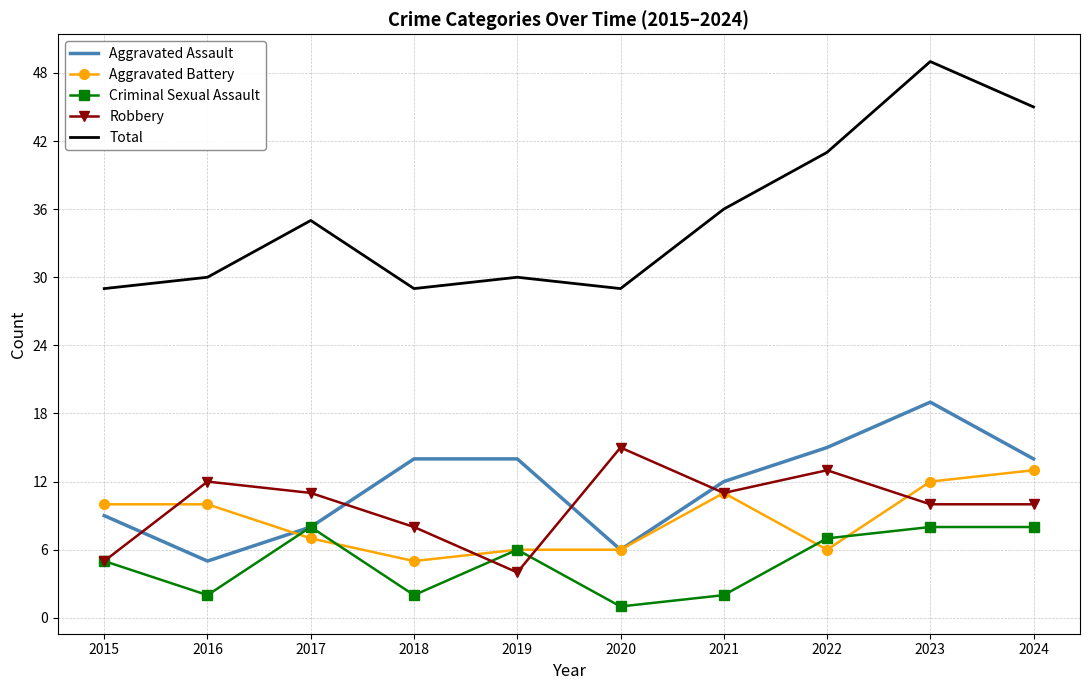

The Robbery series shows 20 at 2020. True or false?

False